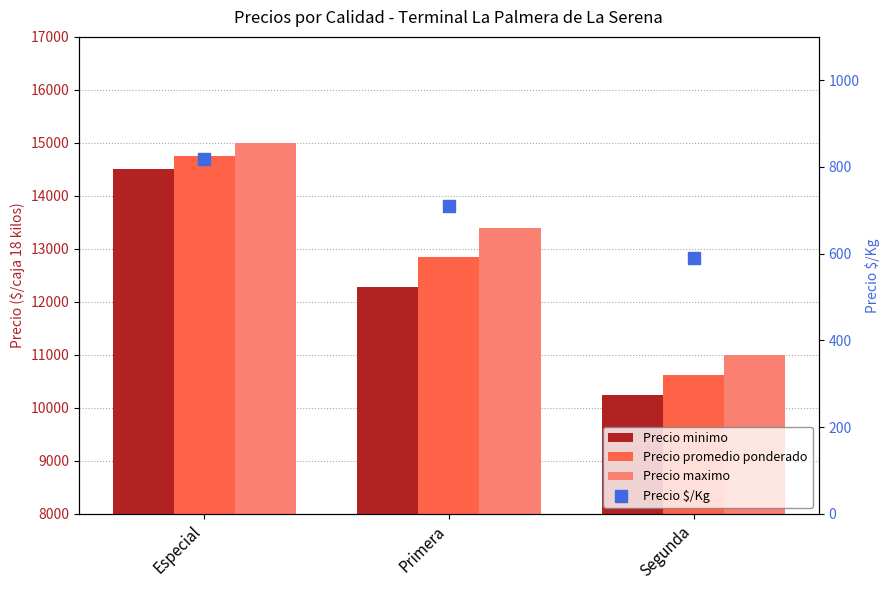

Is the value of Precio promedio ponderado at Especial greater than the value of Precio $/Kg at Primera?

Yes